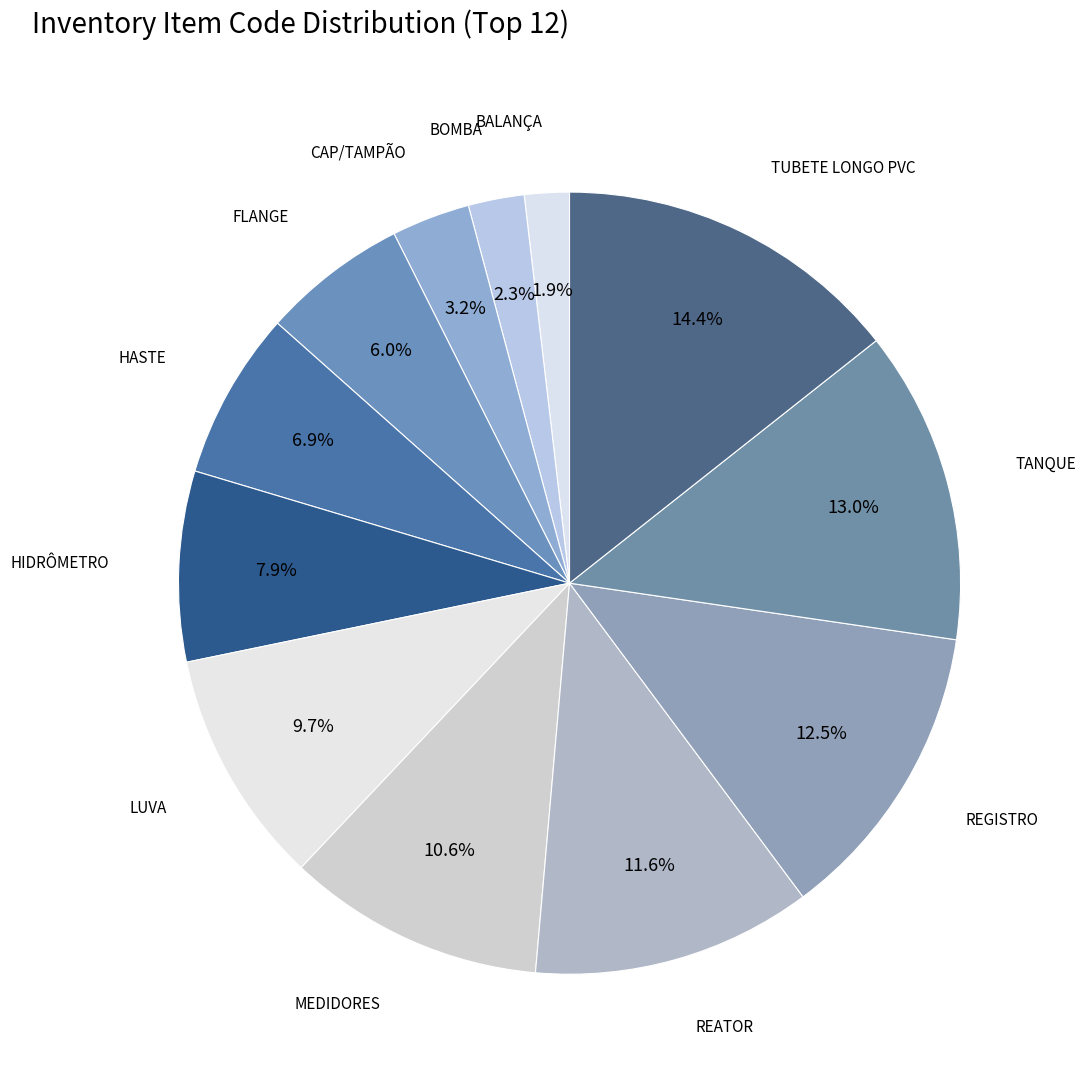

Is it true that TUBETE LONGO PVC is 14% of the pie?

True